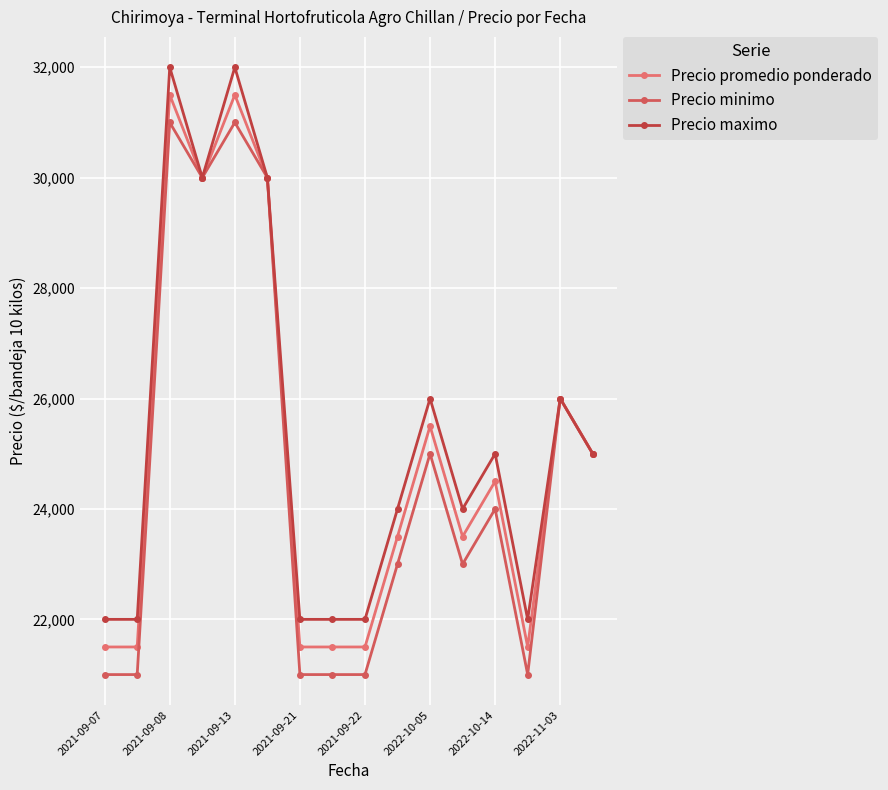

Is this an area chart (filled region under the line)?

No